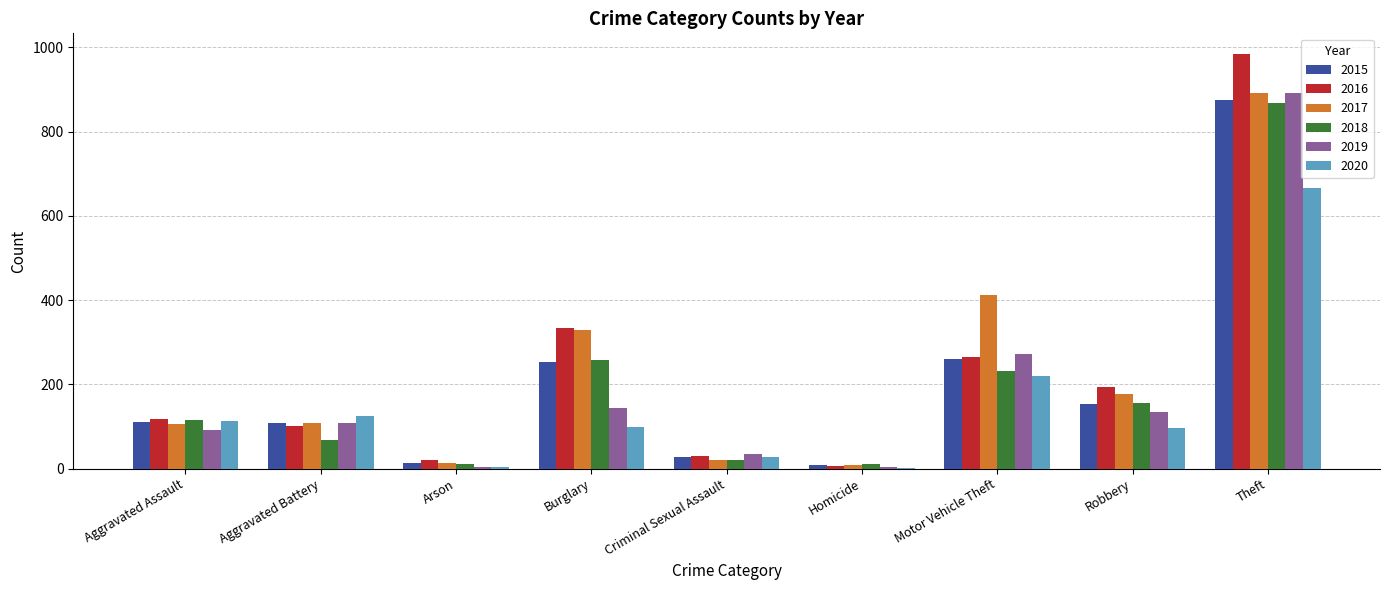

What is the maximum value shown in the chart?

984